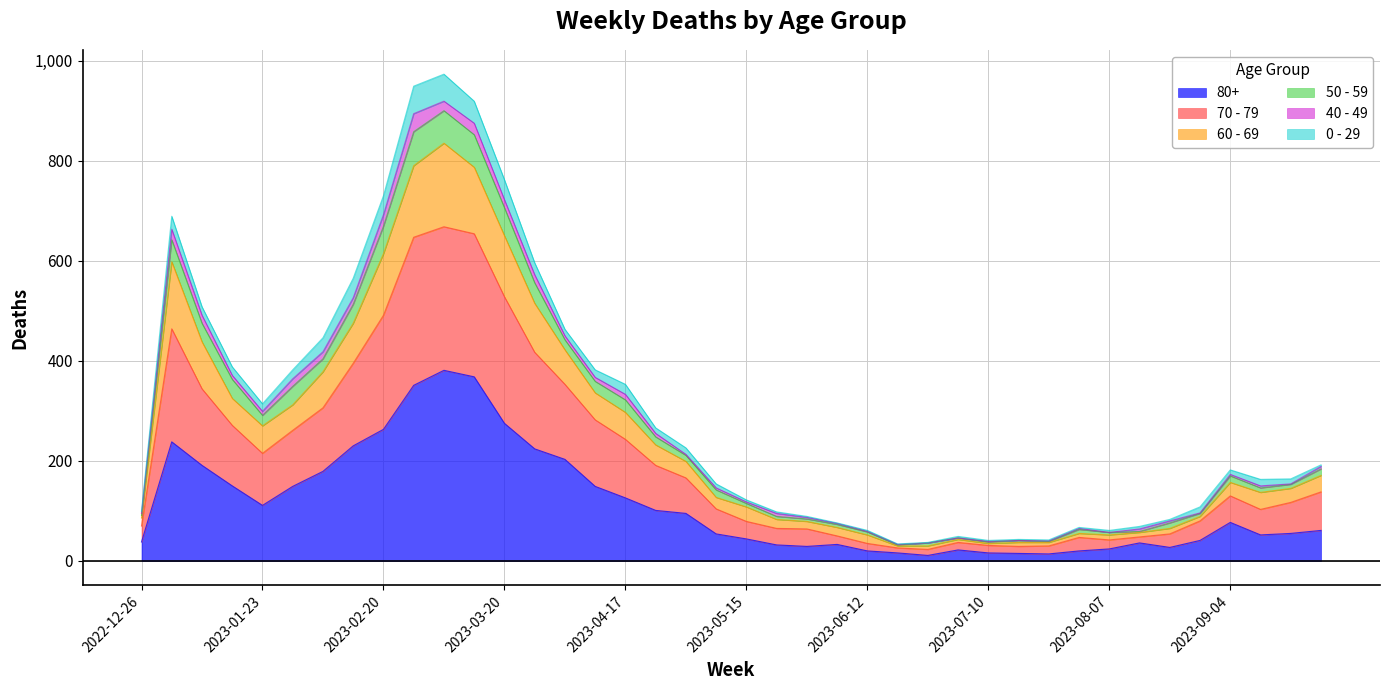

How many interior local valleys does the 50 - 59 series have?

6